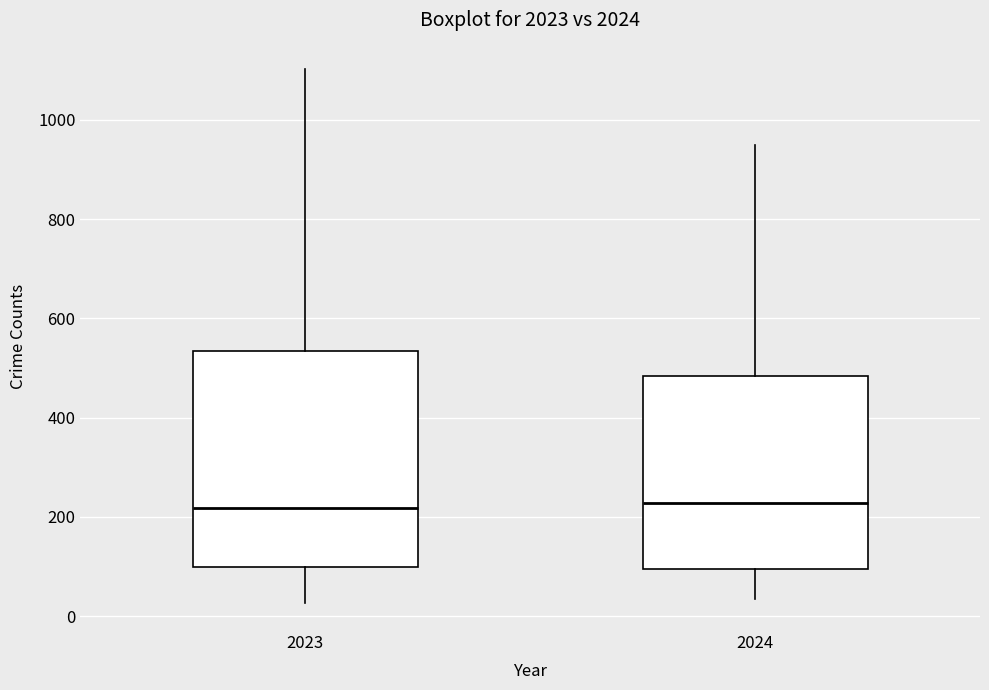

Reading left to right, transcribe this box plot: for each box, give where its median line is, the range the box spans, and where its two whiskers end, as read against the y-axis. The values are not printed on the chart, so give them approximately, as read against the axis.

2023: median 220, box 100 to 540, whiskers 20 to 1100
2024: median 220, box 100 to 480, whiskers 40 to 960